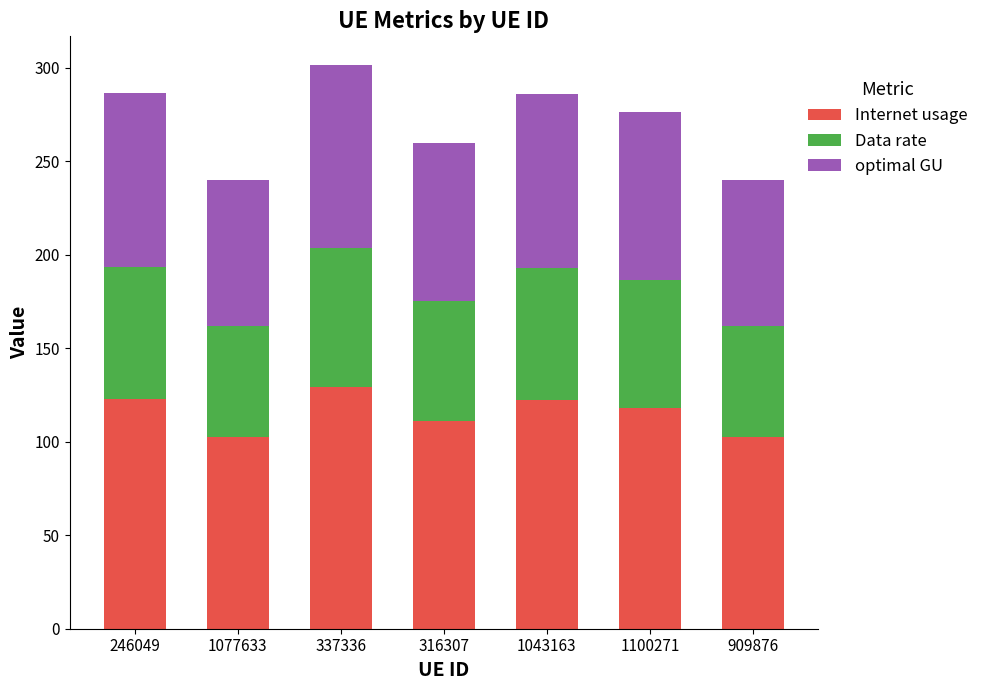

What is the average value of the Internet usage series?

115.6